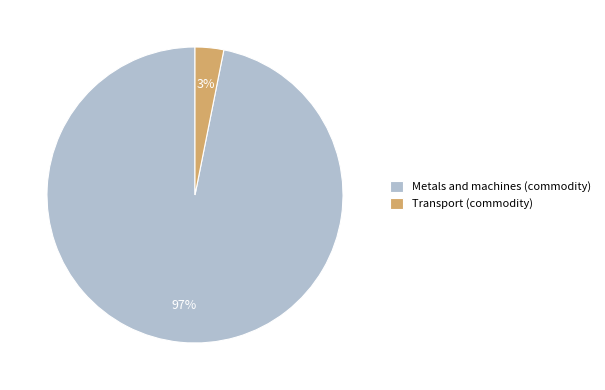

Rank the categories by value from lowest to highest.

Transport (commodity), Metals and machines (commodity)